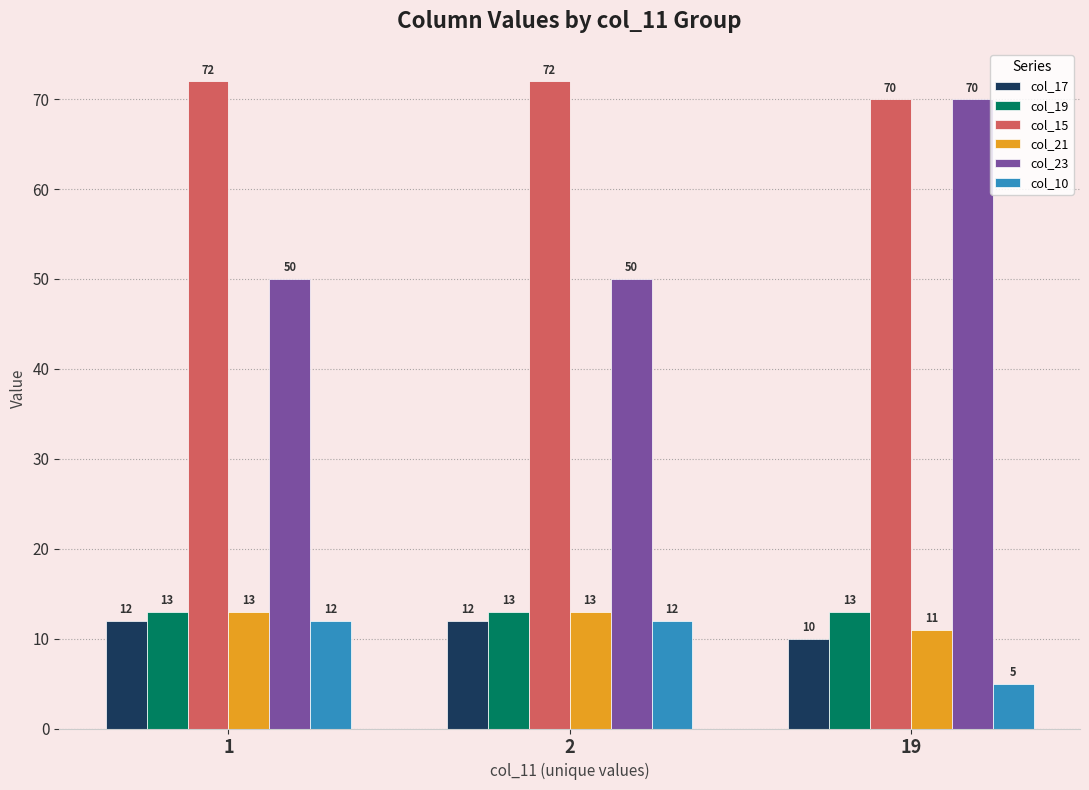

What is the value of the col_15 bar at the 3rd from the left?

70